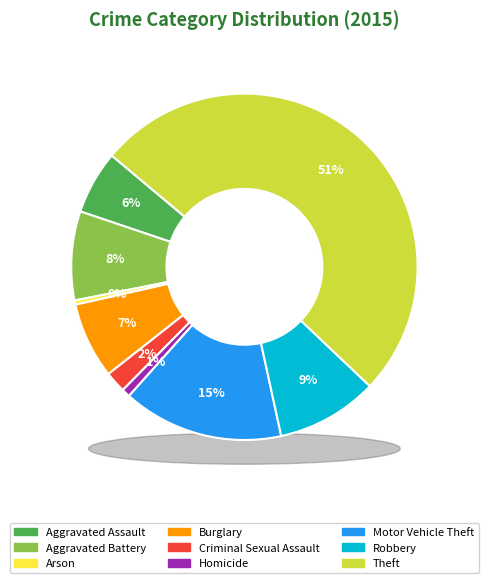

Which category has the biggest portion of the pie?

Theft